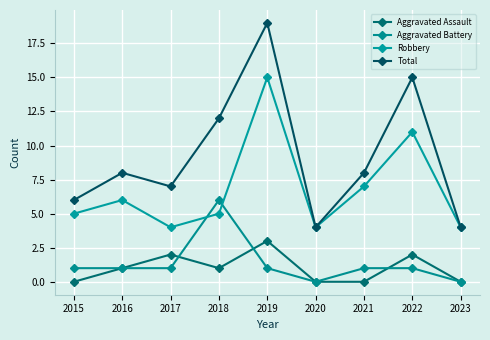

What is the value of the Total point at the 9th from the left?

4